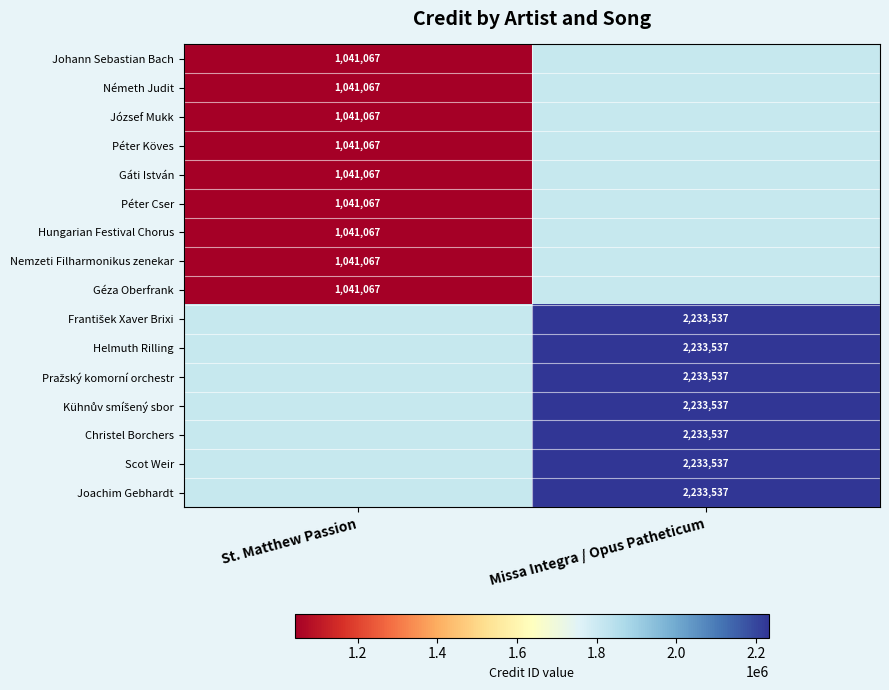

The value of Géza Oberfrank at St. Matthew Passion is 1567788.5. True or false?

False